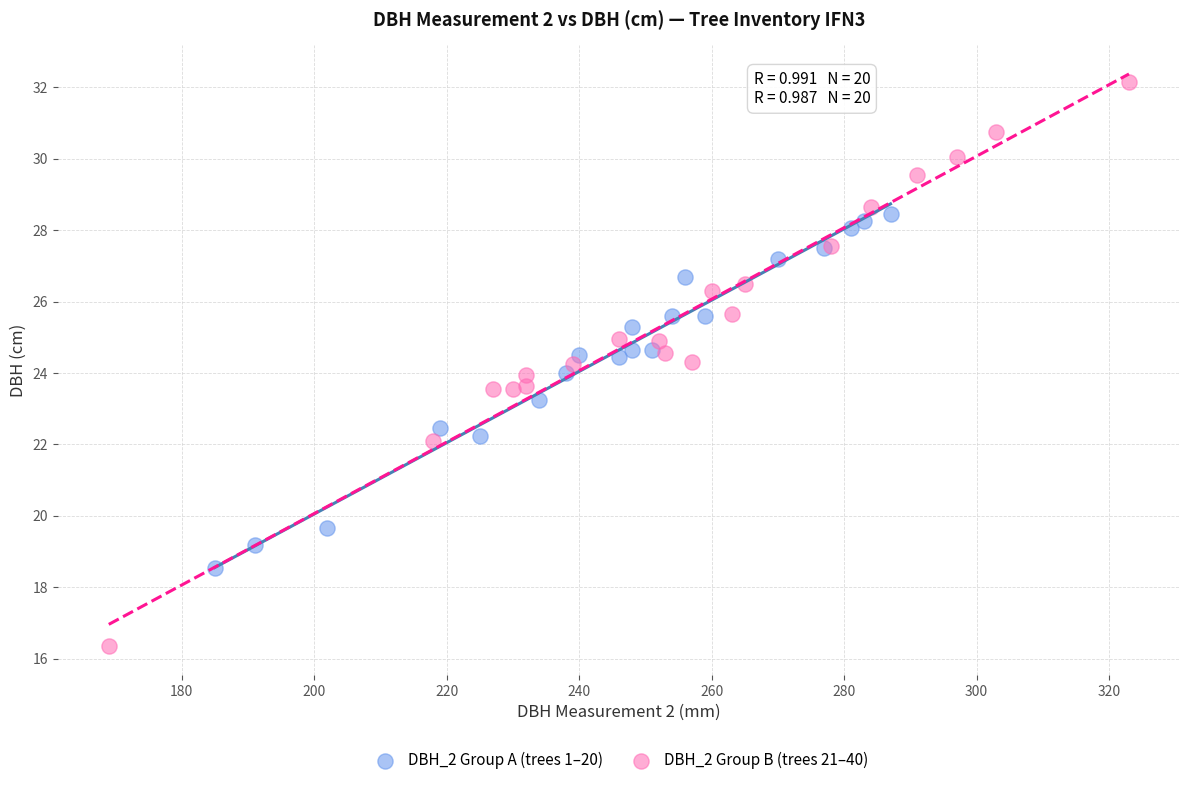

Which series reaches the maximum Y coordinate?

DBH_2 Group B (trees 21–40)